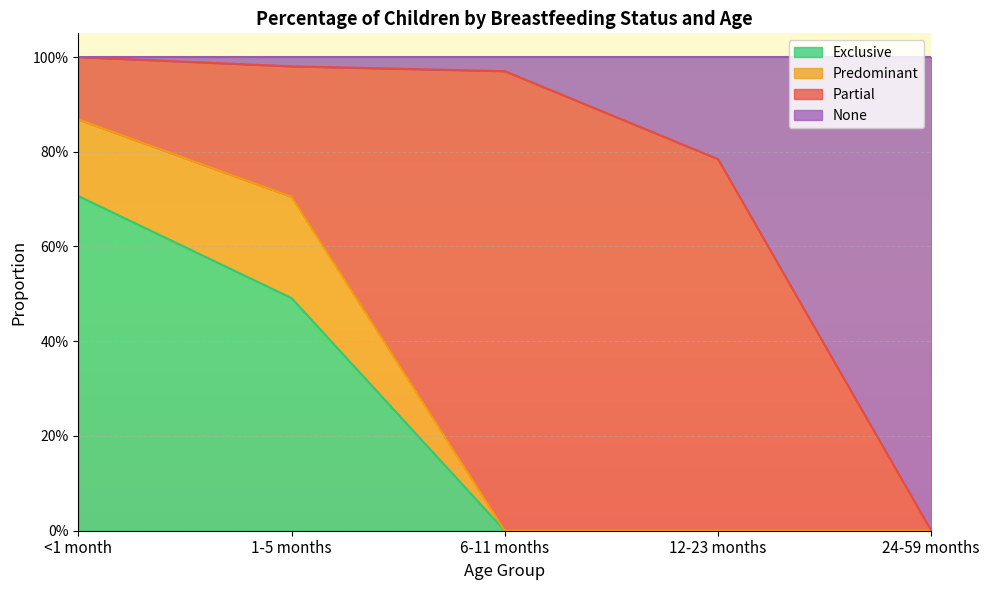

Does the chart have visible grid lines?

Yes